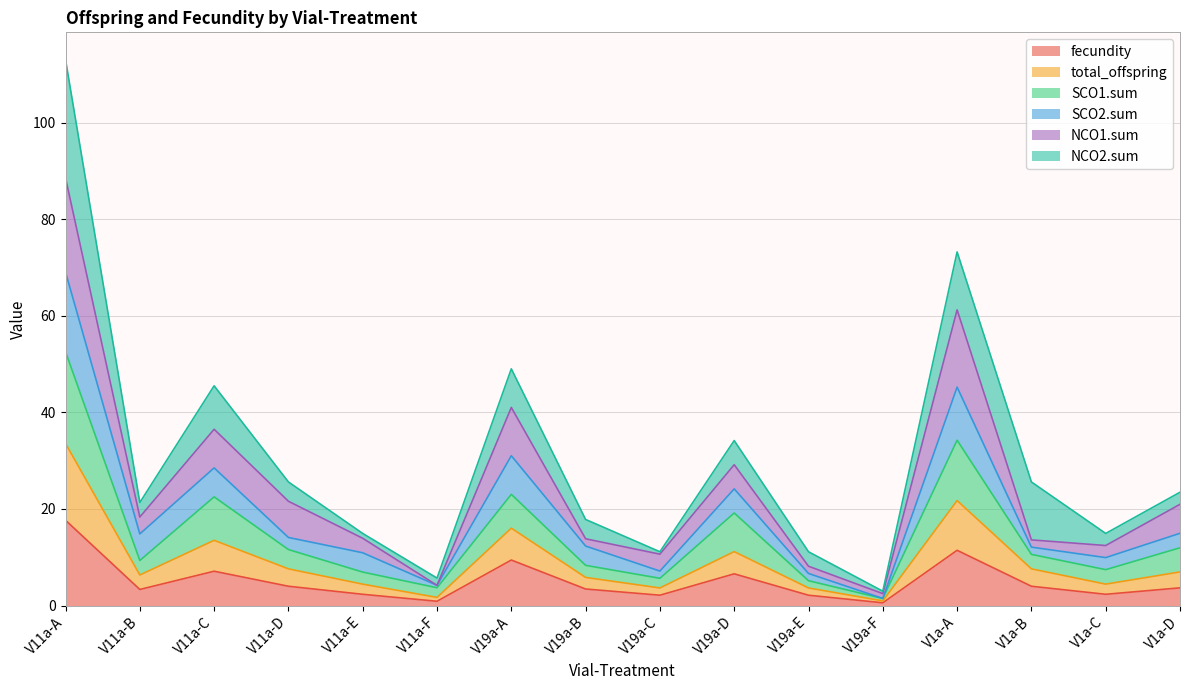

What is the highest value of the fecundity series?

17.7